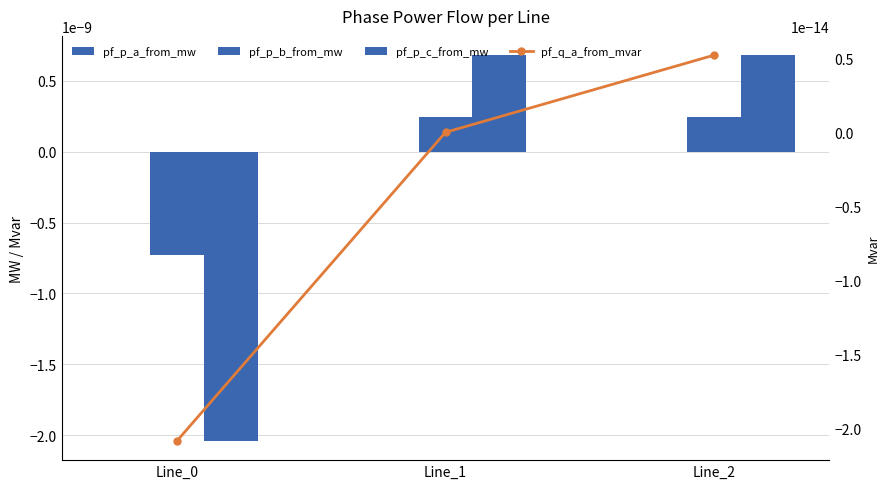

Between Line_0 and Line_2, which series saw the biggest shift?

pf_p_c_from_mw